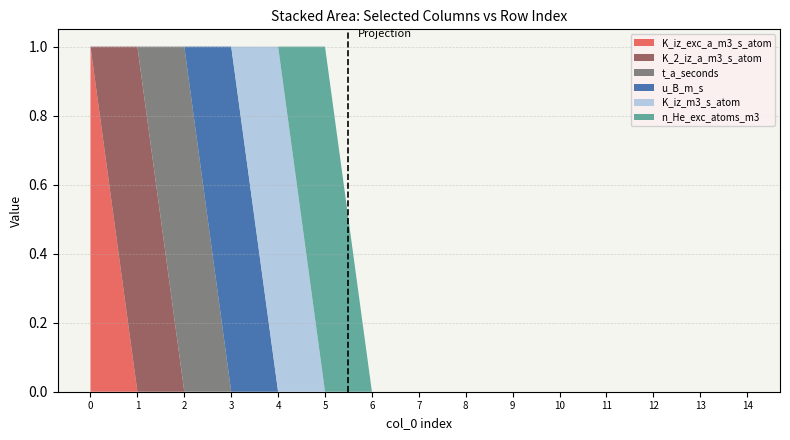

Reading left to right, what are all the values shown in this chart?

K_iz_exc_a_m3_s_atom: 0=1	1=0	2=0	3=0	4=0	5=0	6=0	7=0	8=0	9=0	10=0	11=0	12=0	13=0	14=0
K_2_iz_a_m3_s_atom: 0=0	1=1	2=0	3=0	4=0	5=0	6=0	7=0	8=0	9=0	10=0	11=0	12=0	13=0	14=0
t_a_seconds: 0=0	1=0	2=1	3=0	4=0	5=0	6=0	7=0	8=0	9=0	10=0	11=0	12=0	13=0	14=0
u_B_m_s: 0=0	1=0	2=0	3=1	4=0	5=0	6=0	7=0	8=0	9=0	10=0	11=0	12=0	13=0	14=0
K_iz_m3_s_atom: 0=0	1=0	2=0	3=0	4=1	5=0	6=0	7=0	8=0	9=0	10=0	11=0	12=0	13=0	14=0
n_He_exc_atoms_m3: 0=0	1=0	2=0	3=0	4=0	5=1	6=0	7=0	8=0	9=0	10=0	11=0	12=0	13=0	14=0